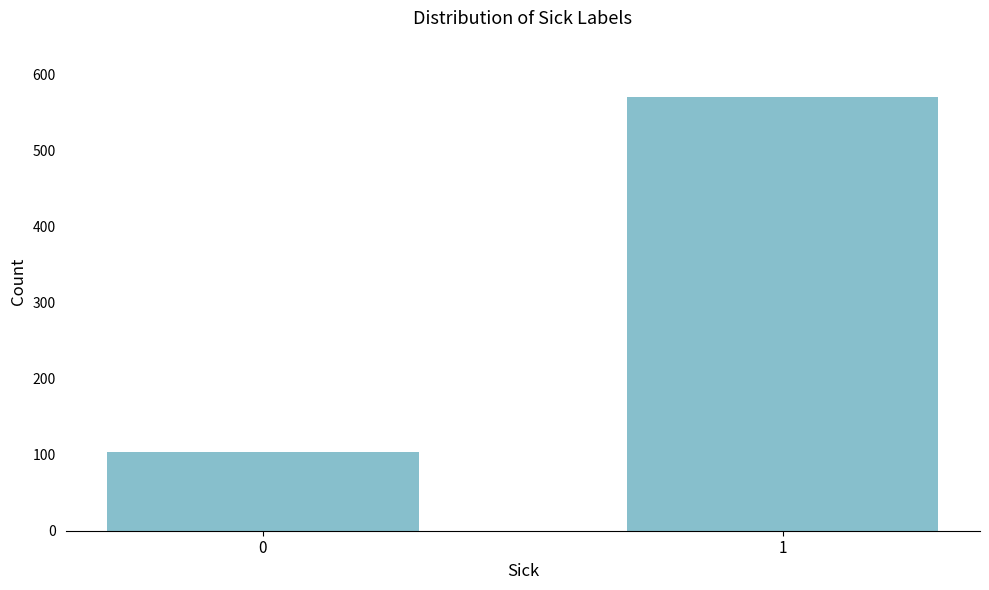

Reading left to right, list all the values displayed in this chart.

0=104	1=570